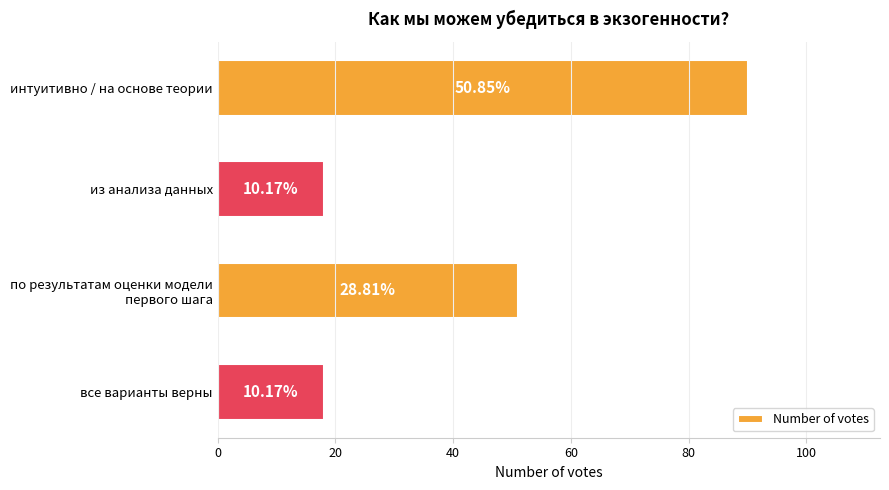

How many bars are there in total?

4